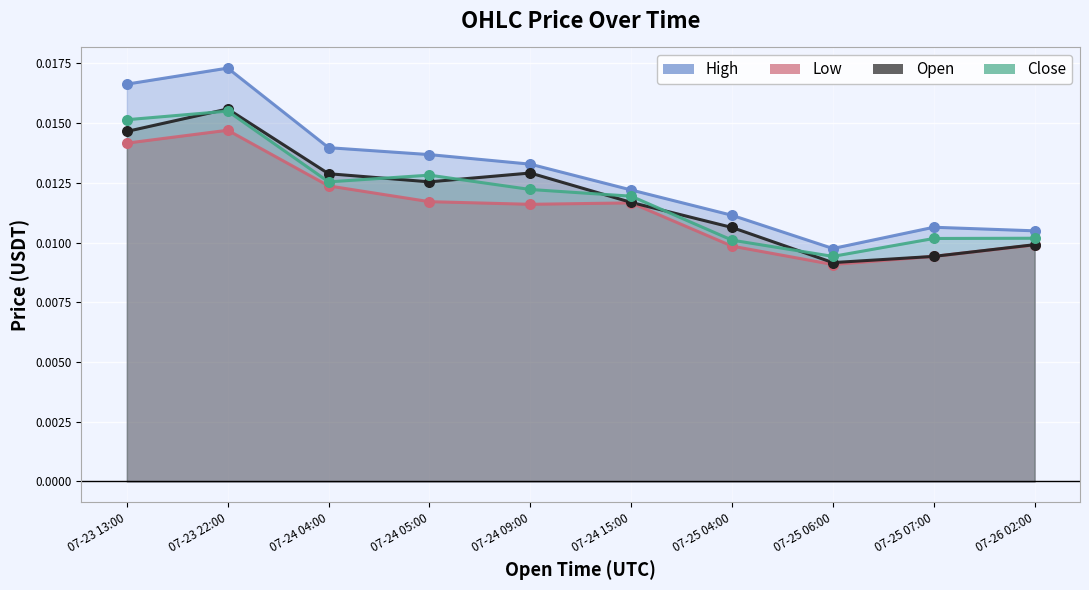

At how many categories does at least one series exceed 0?

10